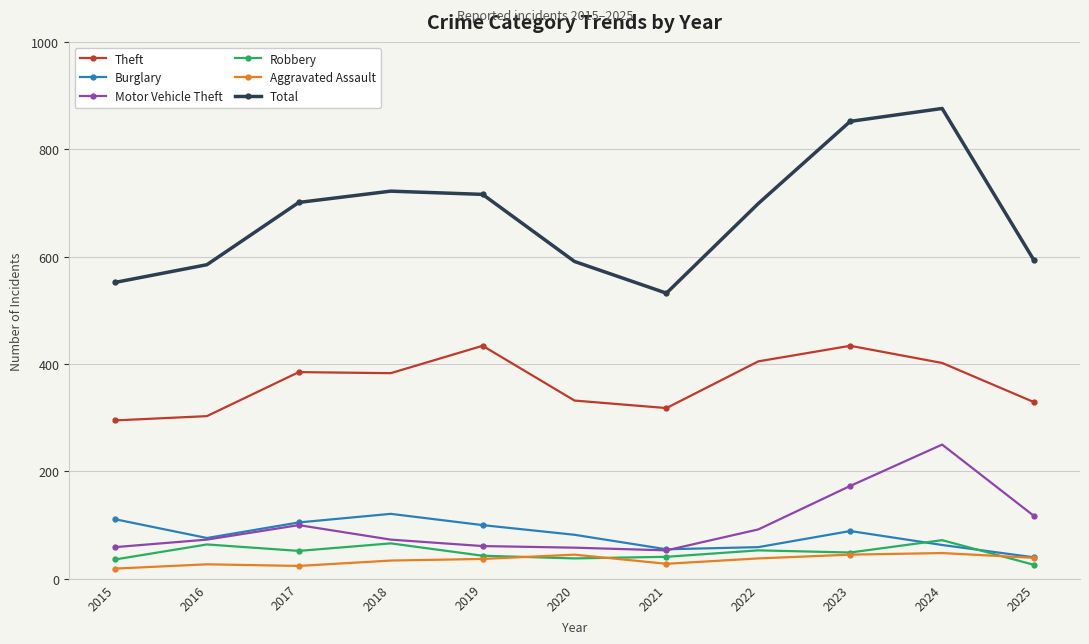

What is the approximate value of Motor Vehicle Theft at 2016?

73